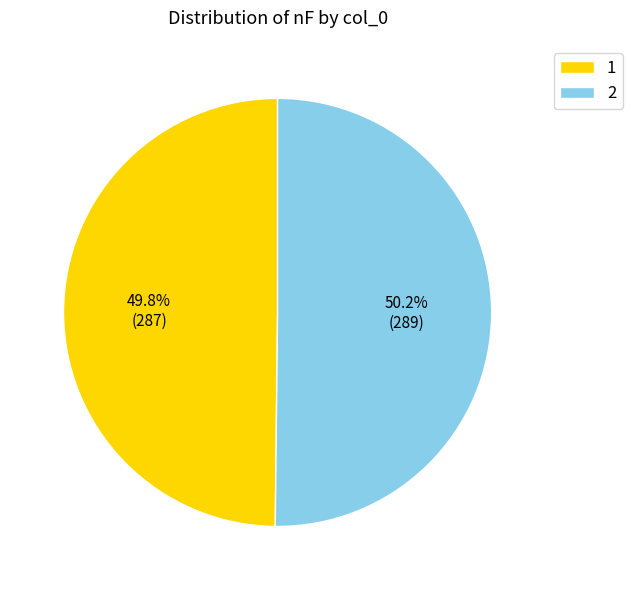

Is it true that 1 is 50% of the pie?

True